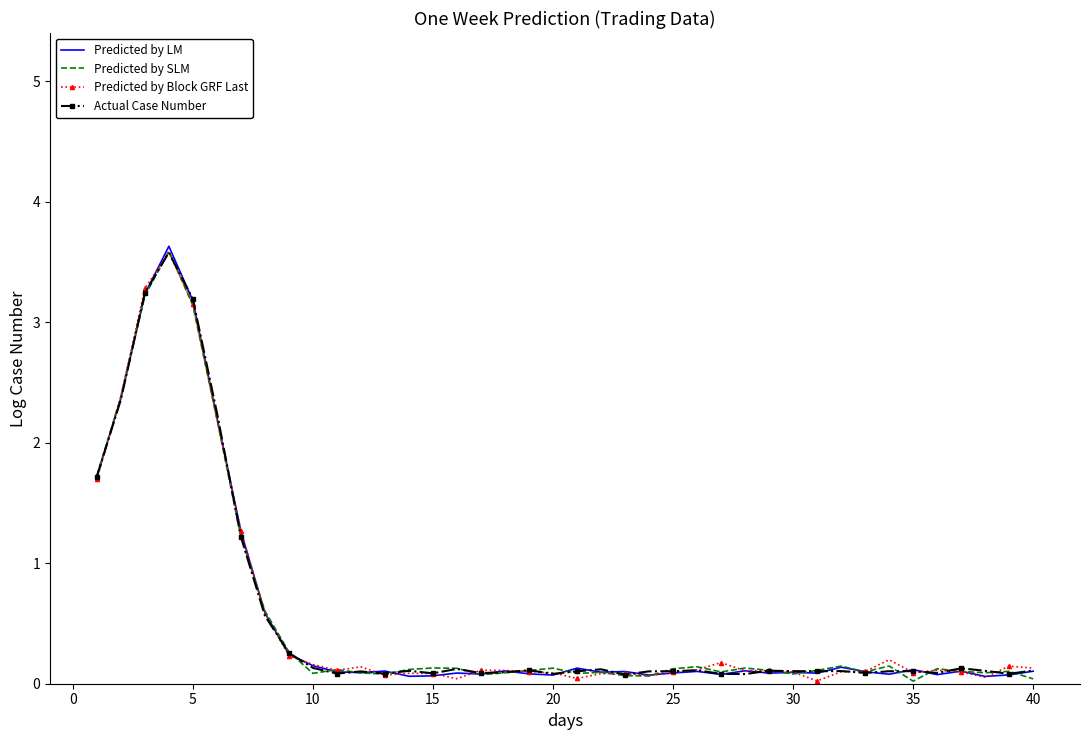

What is the highest value of the Predicted by SLM series?

3.6